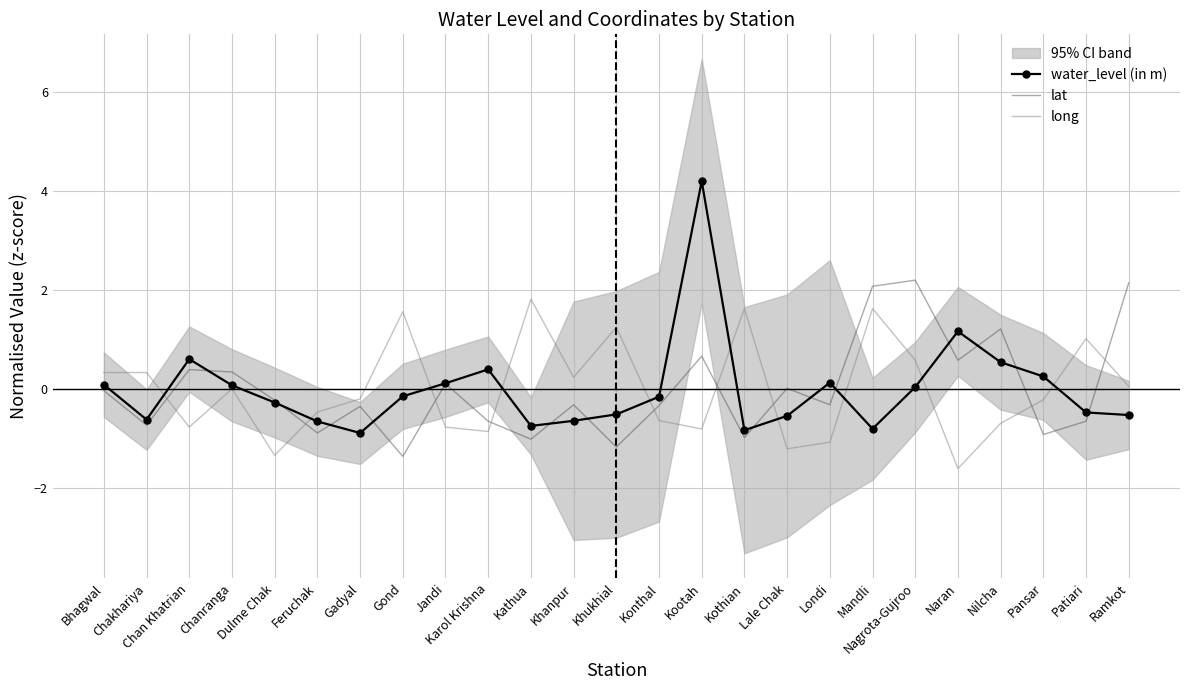

True or false: water_level (in m) has a value of -0.2 at Gond.

False